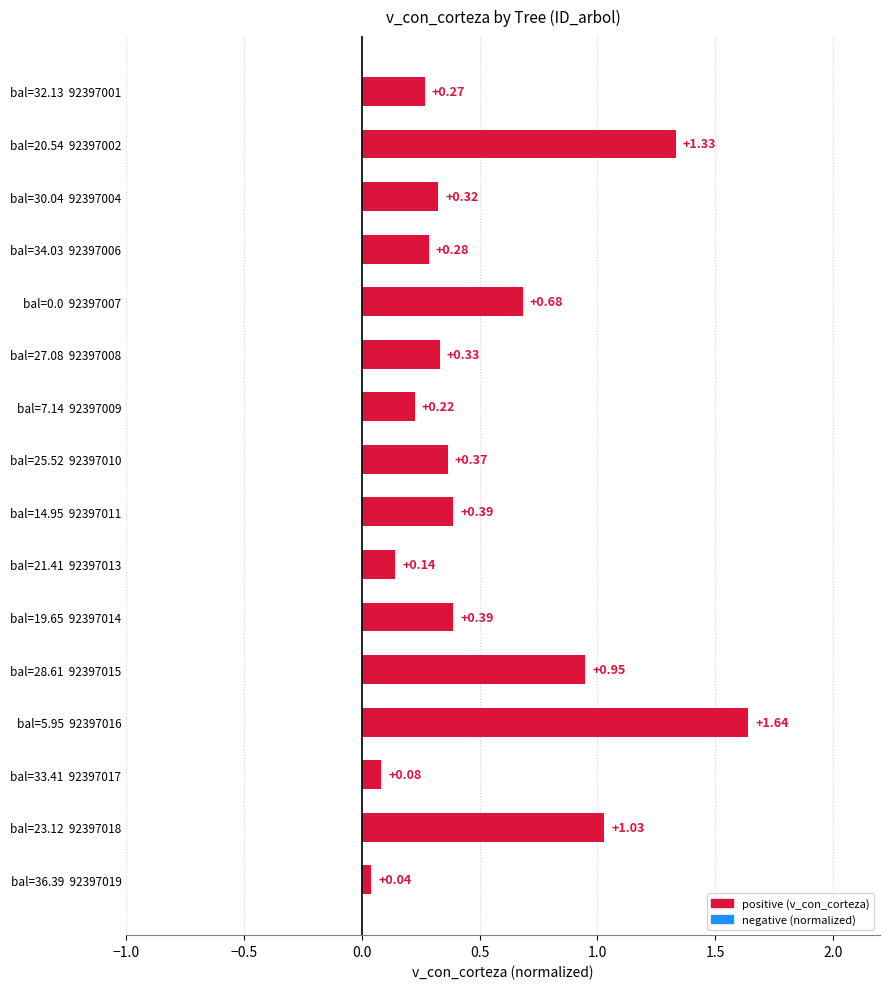

What is the change in value from bal=0.0  92397007 to bal=36.39  92397019?

-0.6